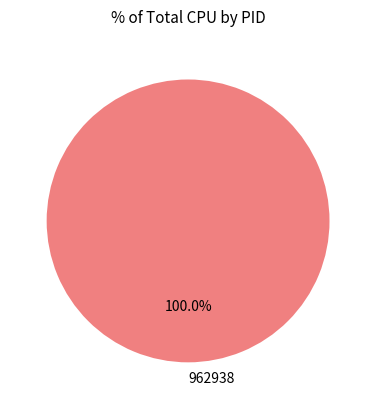

Count the number of slices in the pie.

1